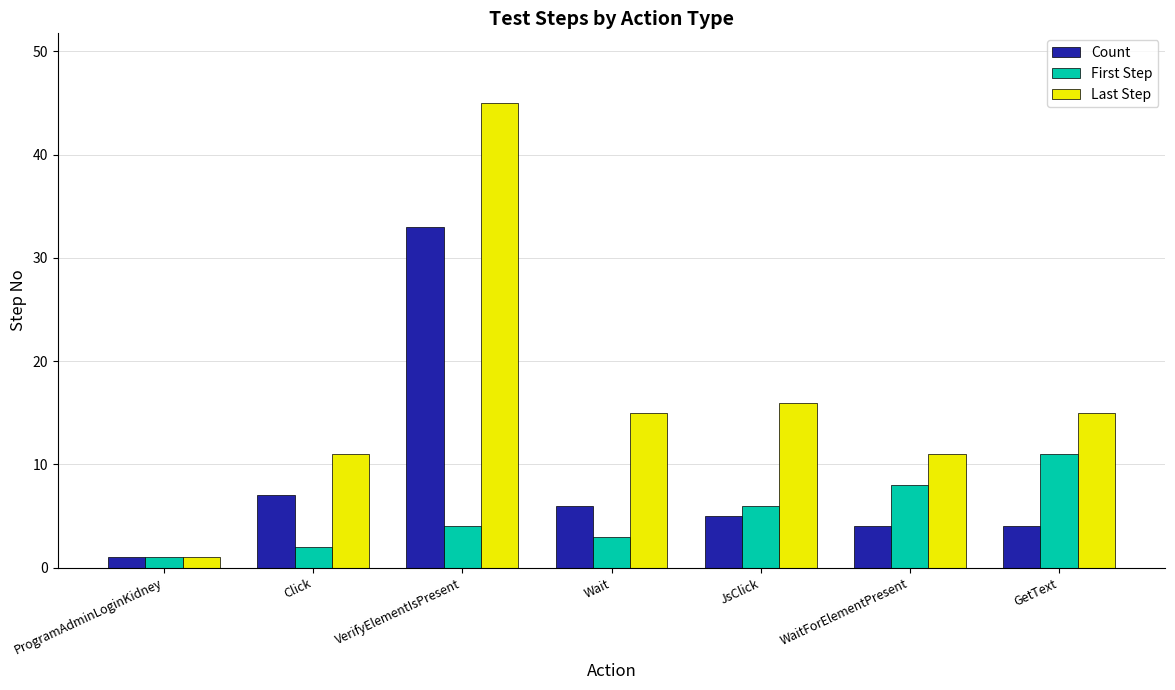

Which series changed the most between VerifyElementIsPresent and GetText?

Last Step